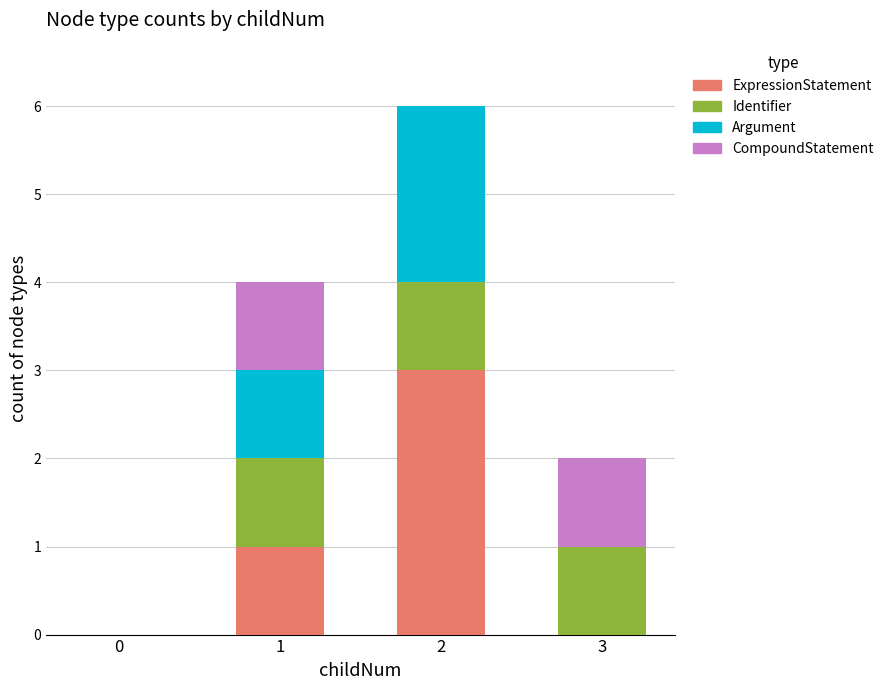

True or false: ExpressionStatement has a value of 1 at 1.

True